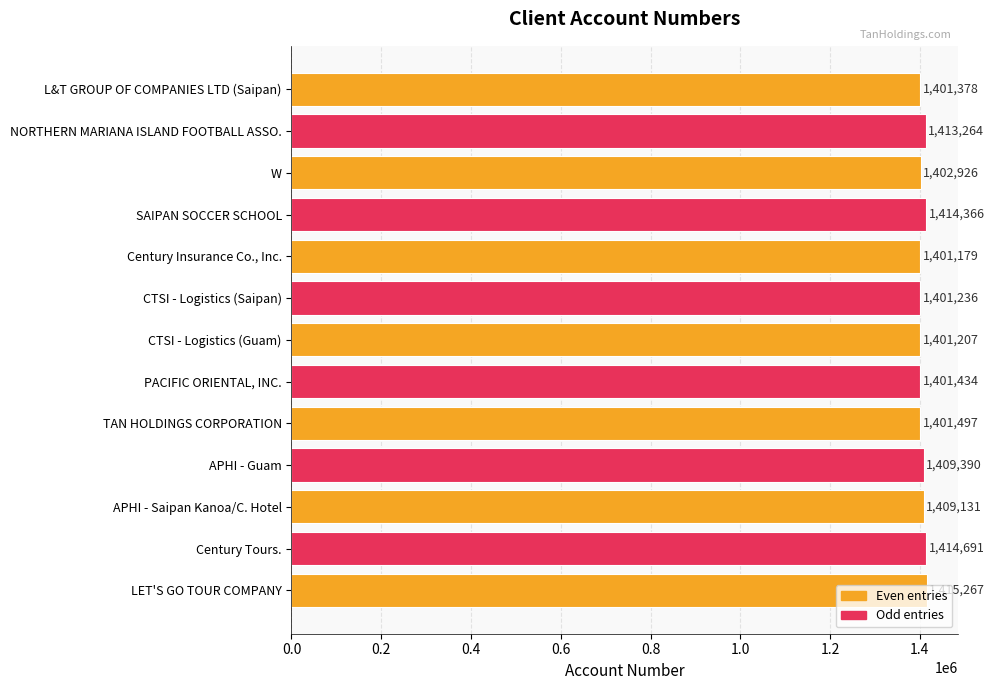

At which label is the value closest to 1408223?

APHI - Saipan Kanoa/C. Hotel